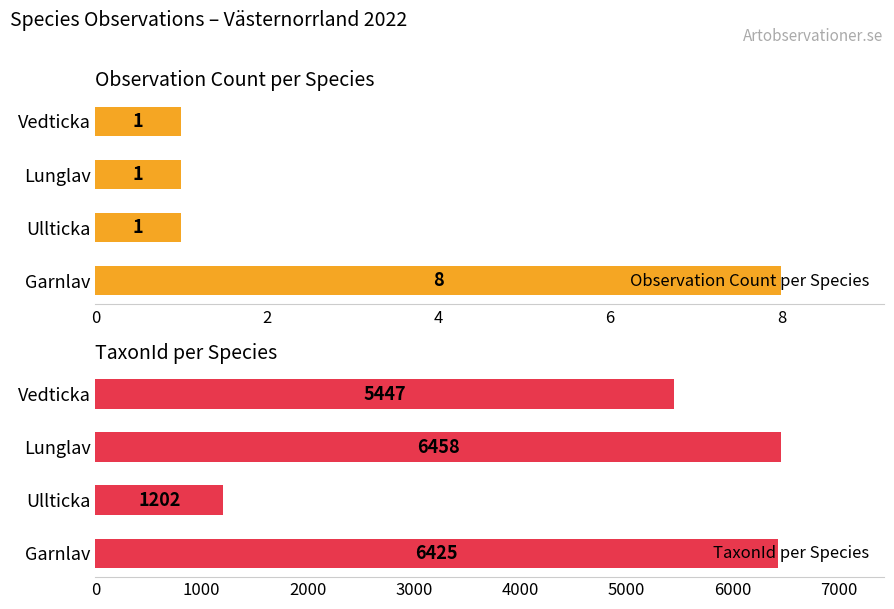

Count the number of categories in the chart.

4